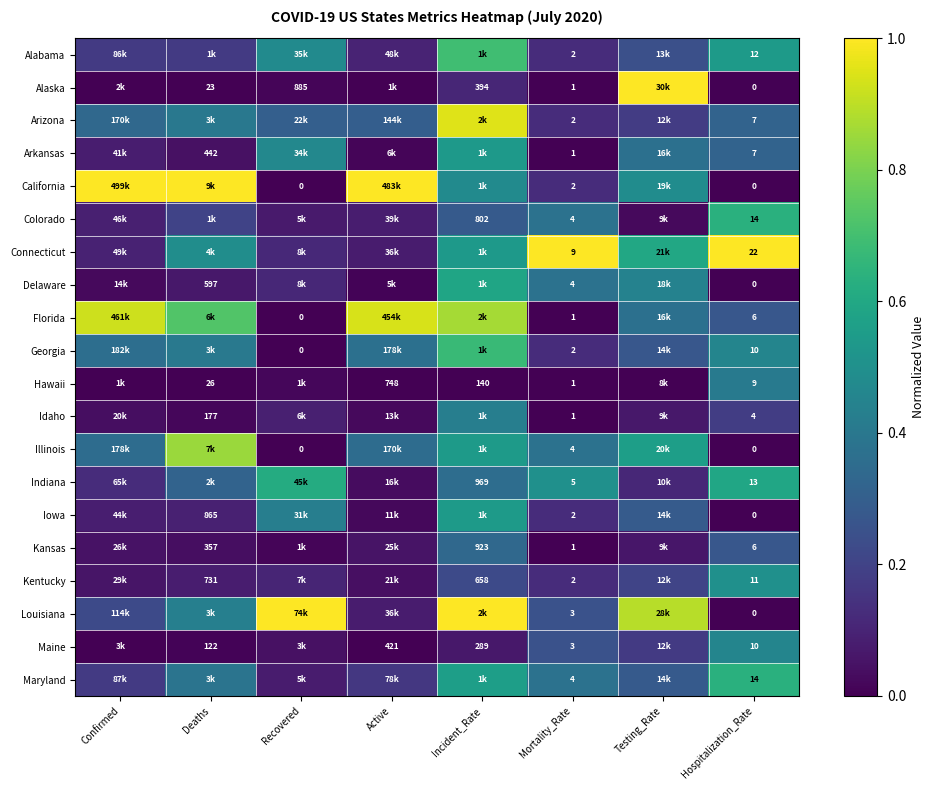

Which has a higher value, Recovered or Hospitalization_Rate?

Hospitalization_Rate